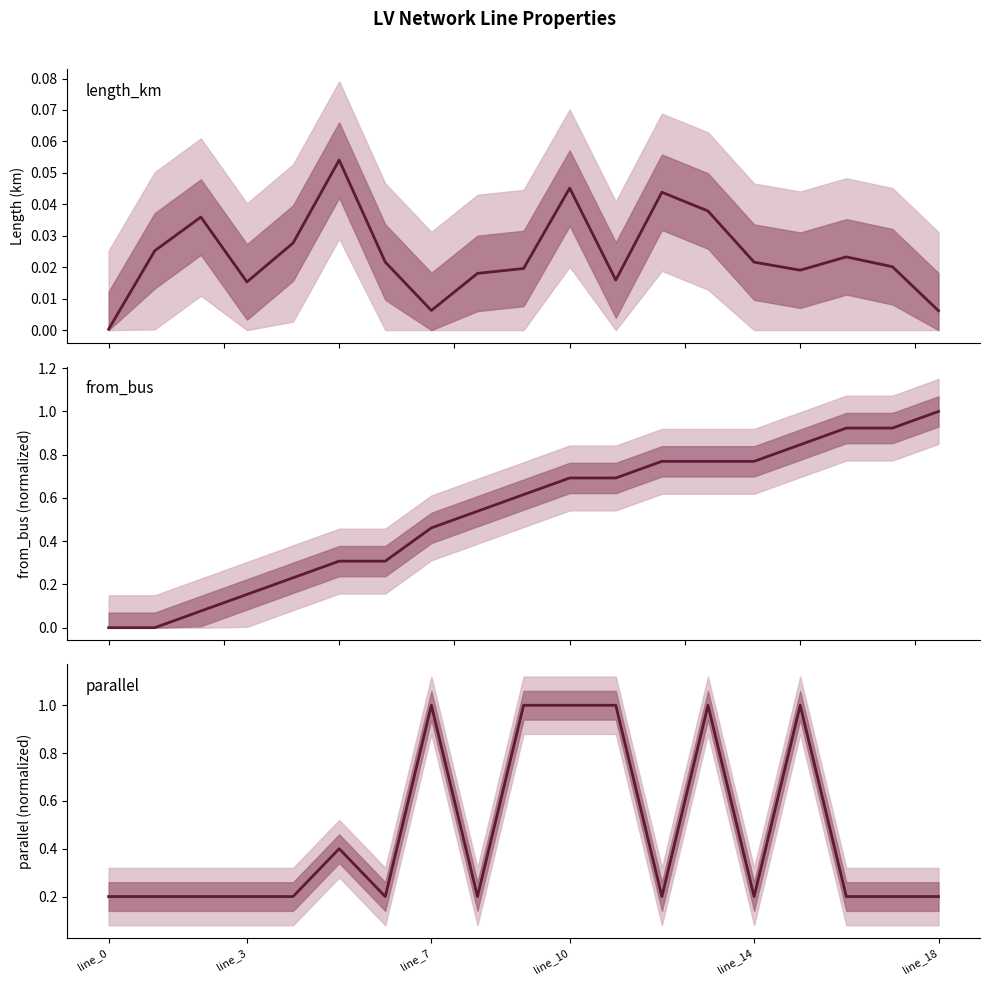

Which series has the widest spread of values?

from_bus